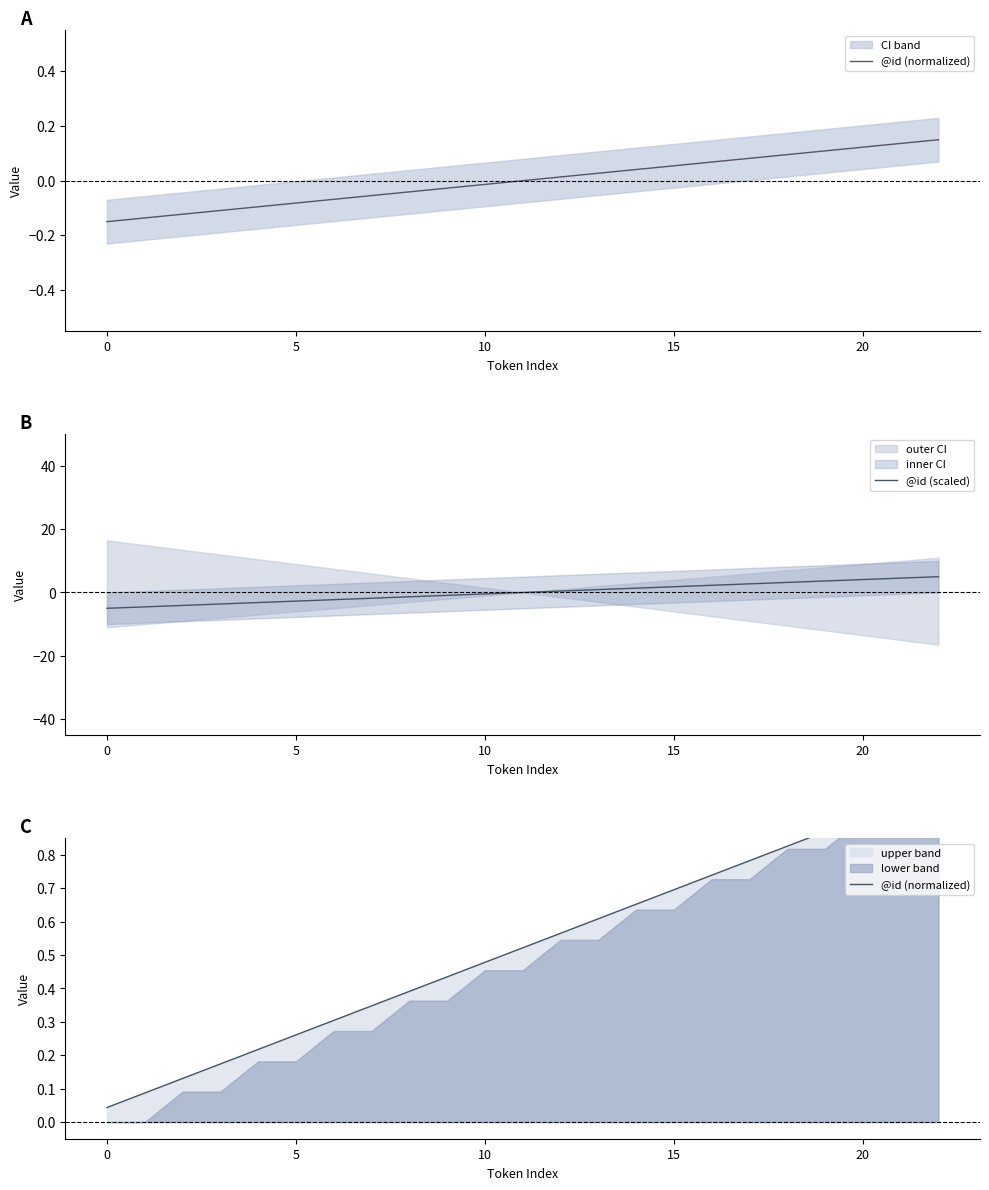

True or false: @id (normalized) has more than 1 points higher than both neighbors.

False